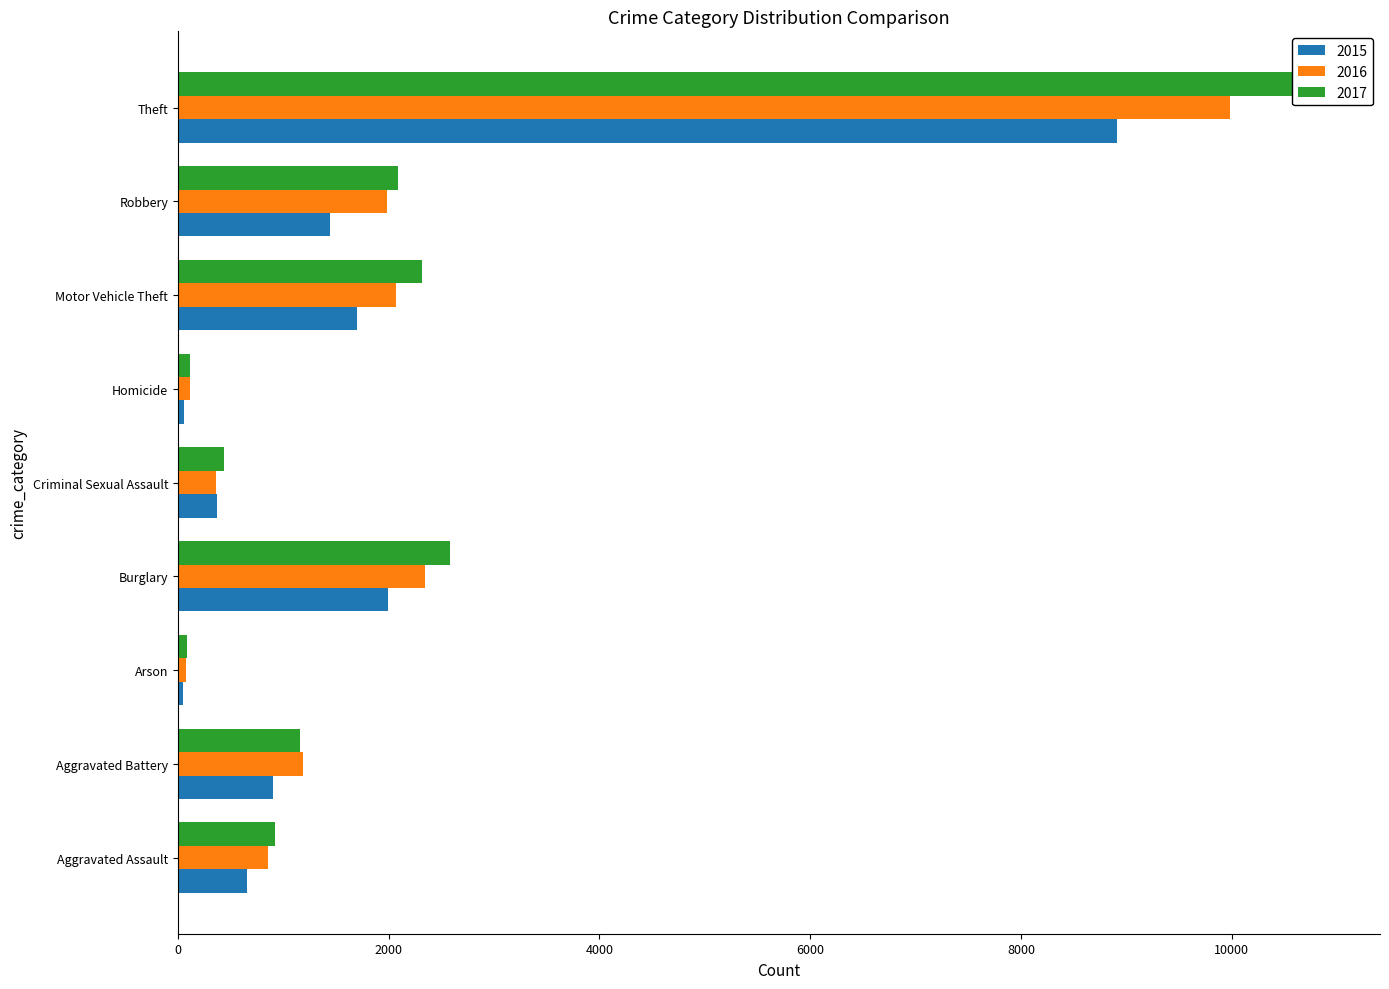

What are all the series names shown in the legend?

2015, 2016, 2017